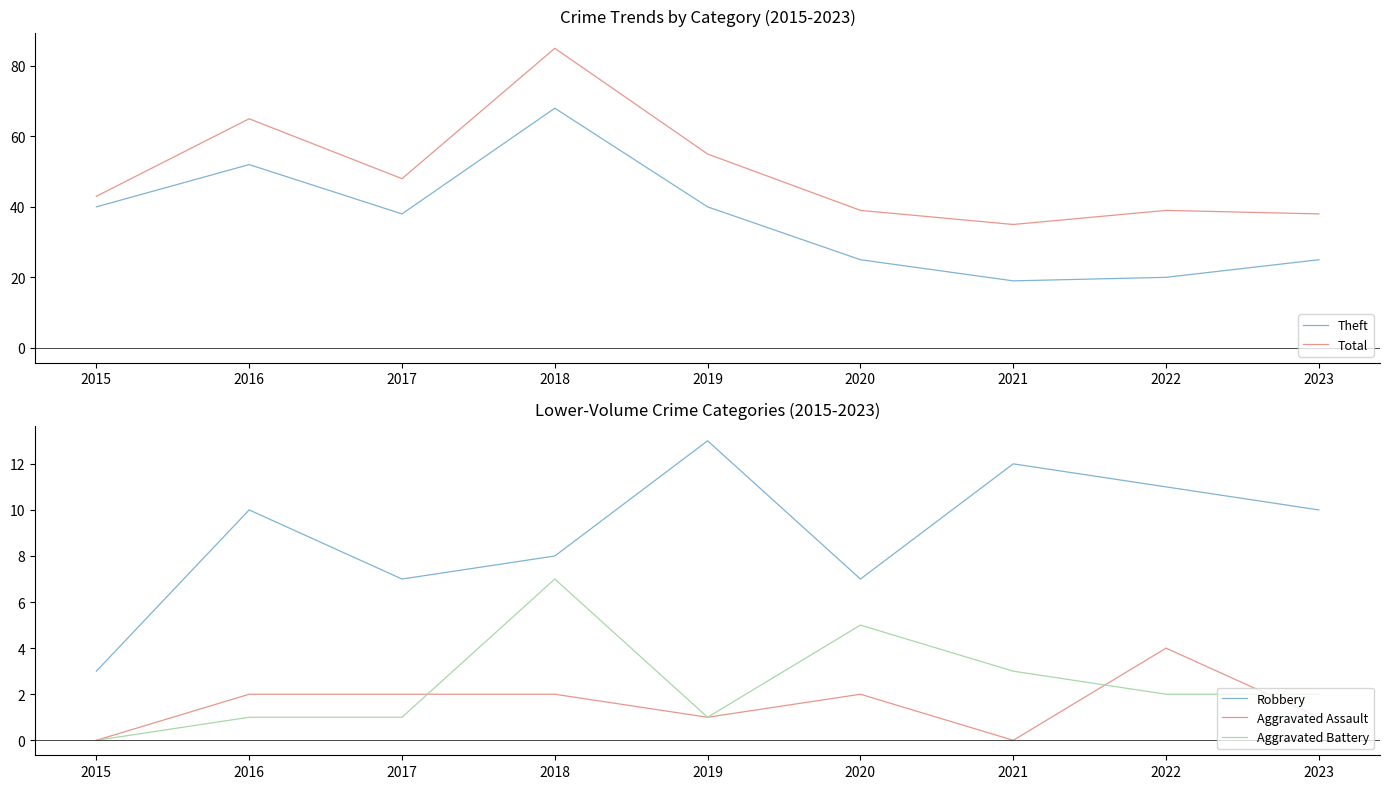

What is the value of the Aggravated Assault point at the 9th from the left?

1